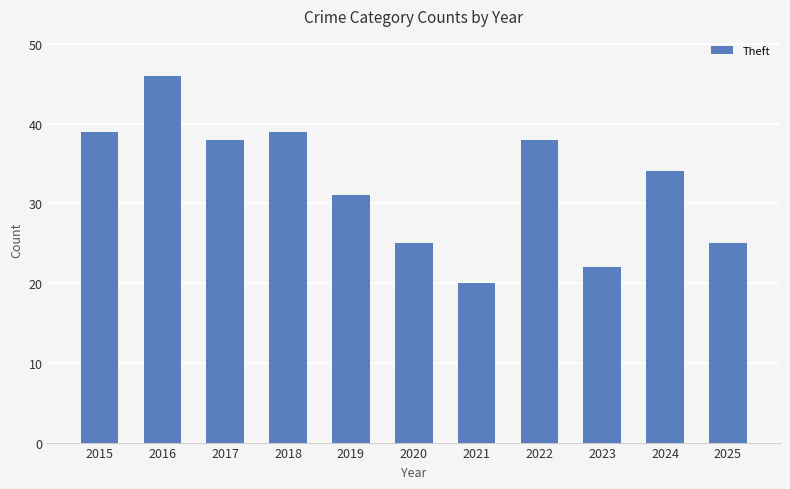

Reading right to left, extract all data points from this chart.

25	34	22	38	20	25	31	39	38	46	39